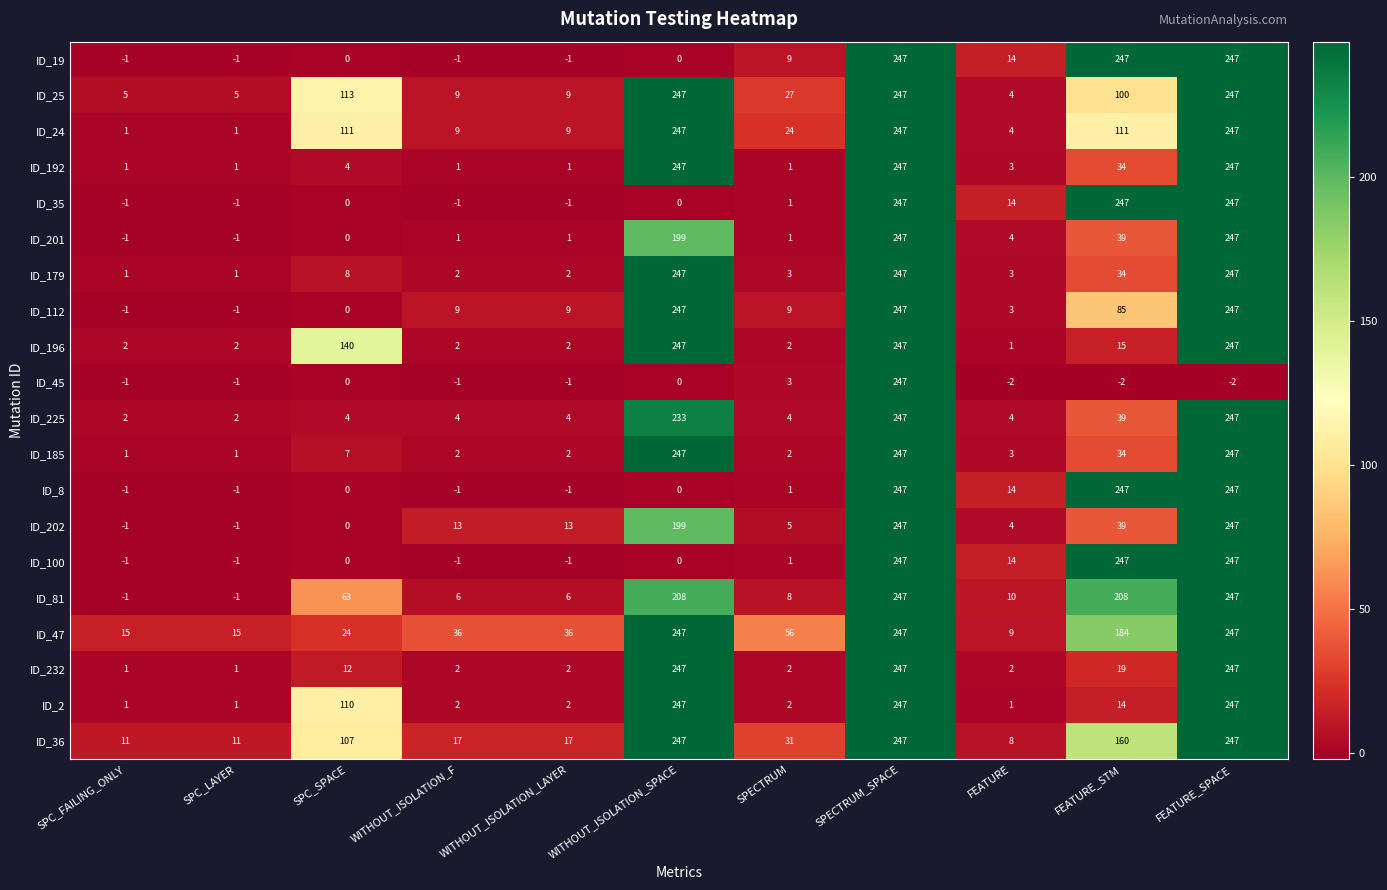

What is the spread (max minus min) of values at WITHOUT_ISOLATION_F?

37